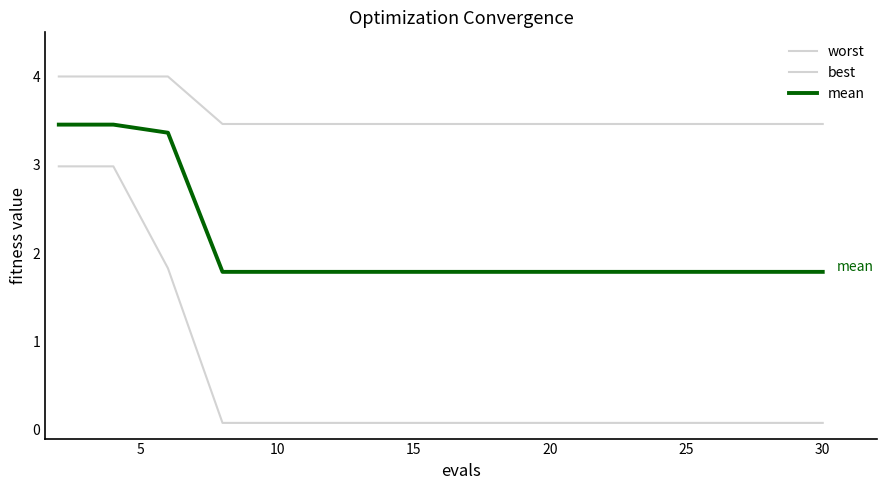

How many series are shown in this chart?

3